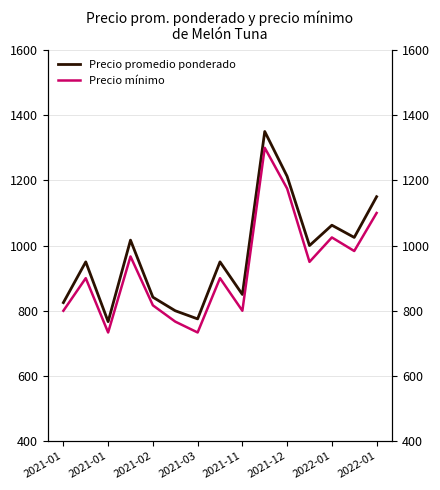

Rank the series by their average value, from lowest to highest.

Precio mínimo, Precio promedio ponderado